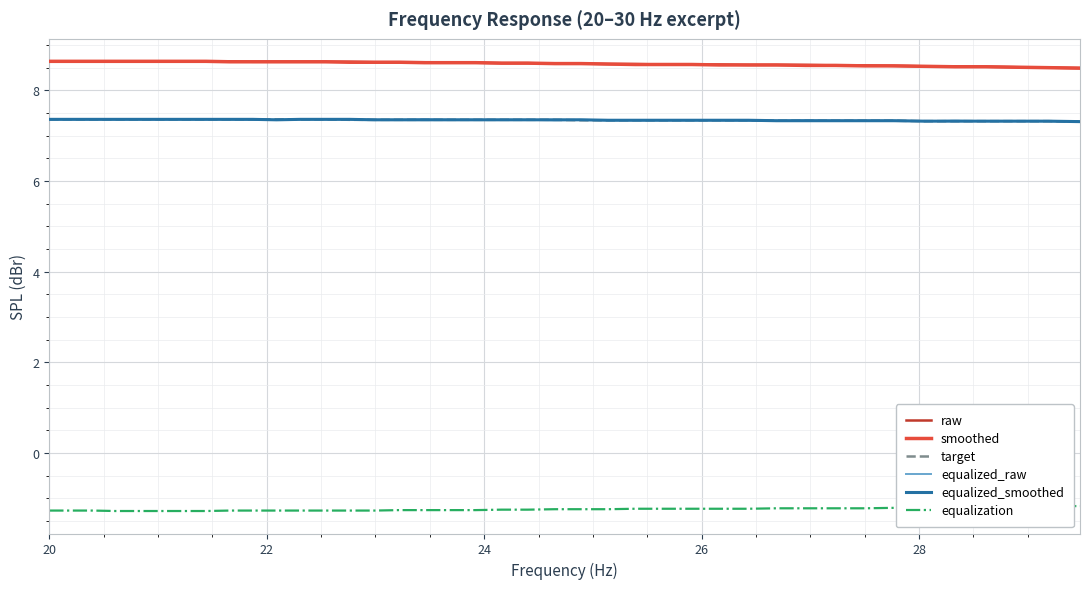

True or false: equalized_smoothed has more than 2 points higher than both neighbors.

False